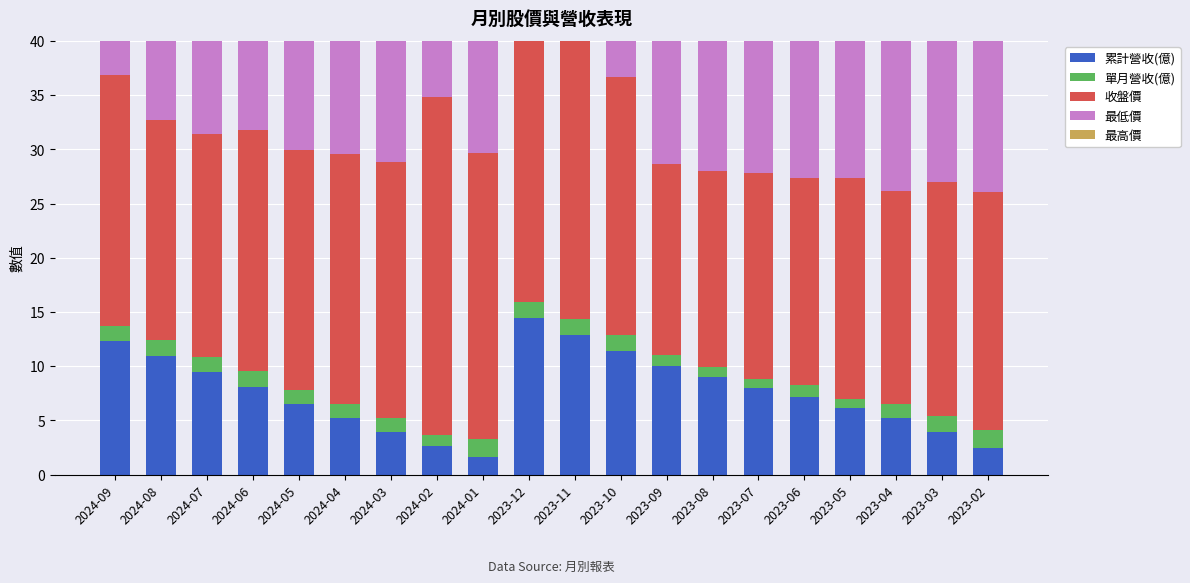

The 單月營收(億) series shows 0.9 at 2024-05. True or false?

False